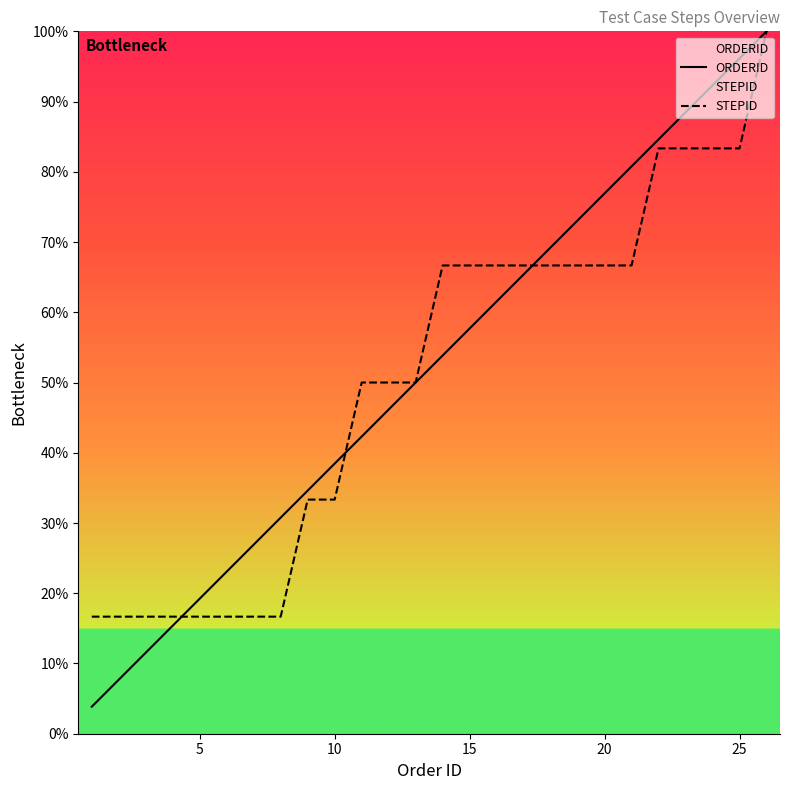

True or false: STEPID has more than 1 points higher than both neighbors.

False